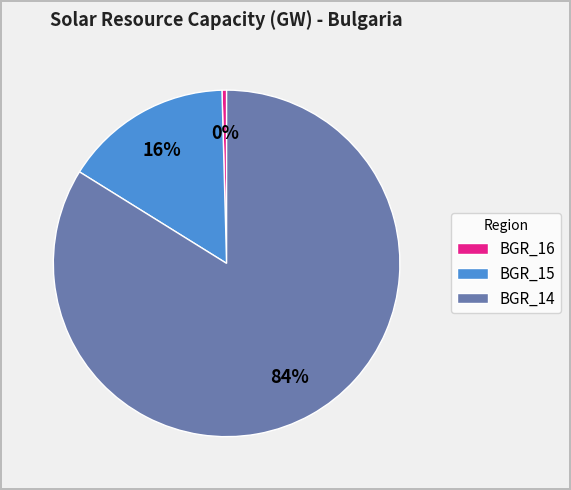

Which slice is the smallest?

BGR_16